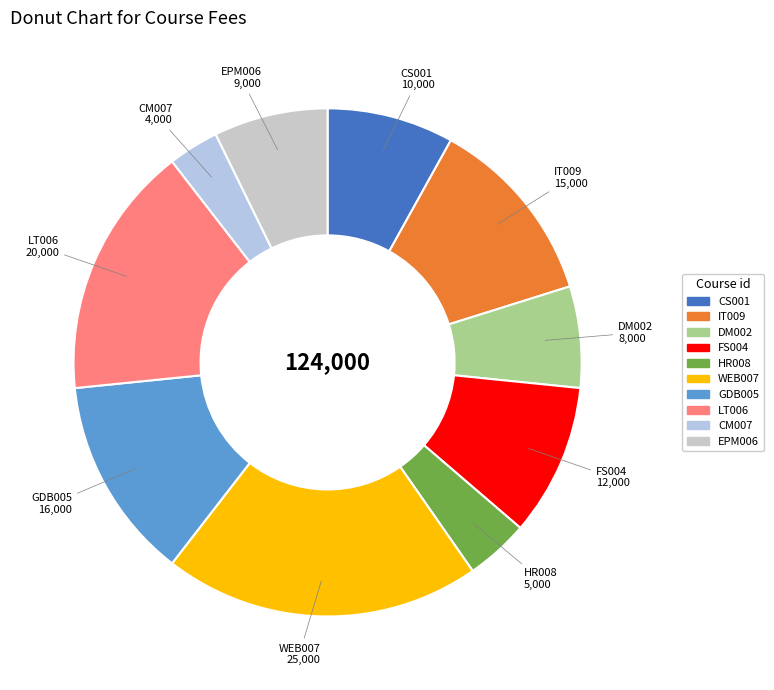

Which category has the biggest portion of the pie?

WEB007